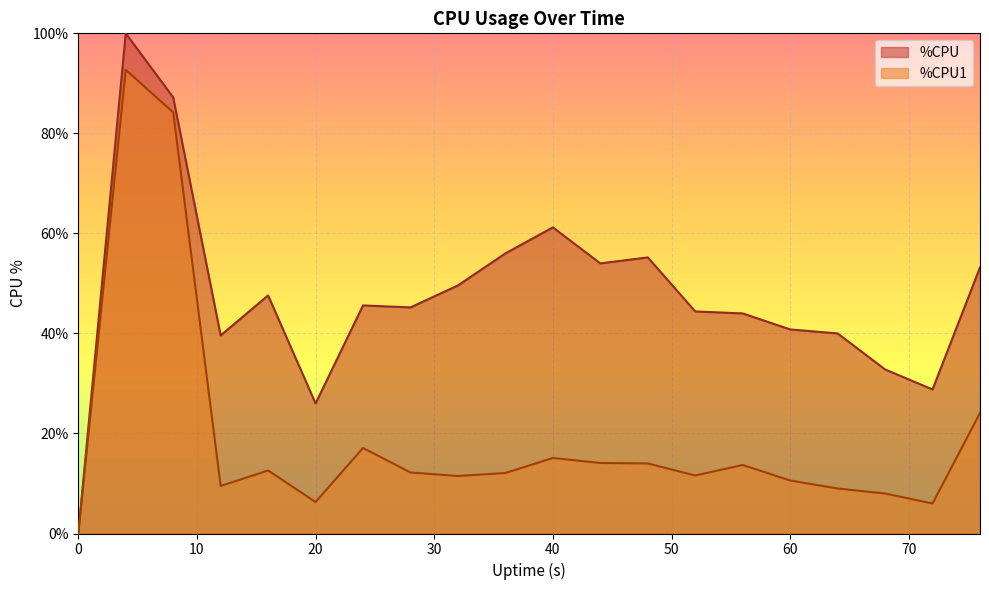

How many values in the %CPU1 series exceed 12?

11